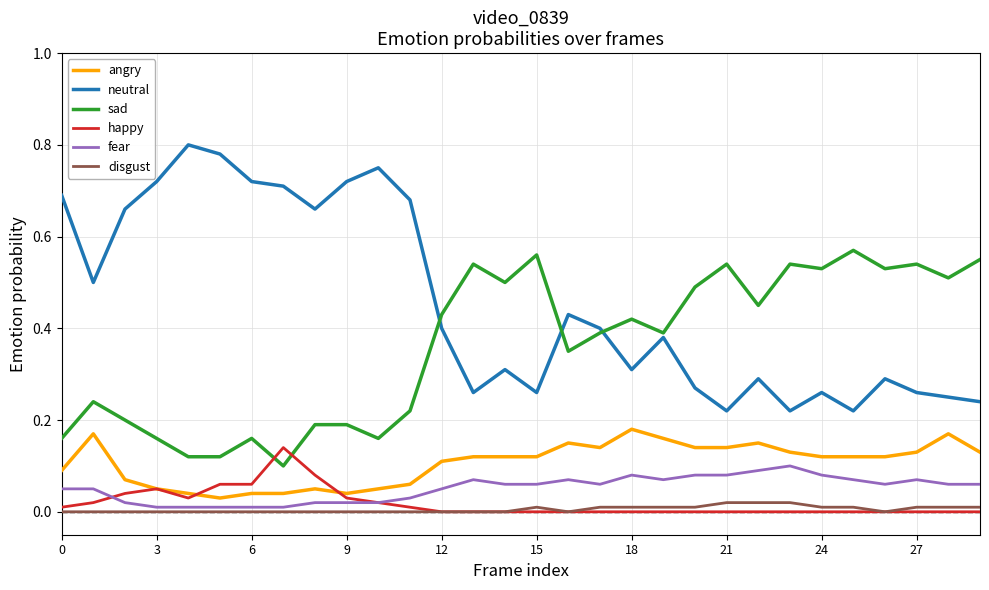

True or false: disgust and neutral intersect in this chart.

False